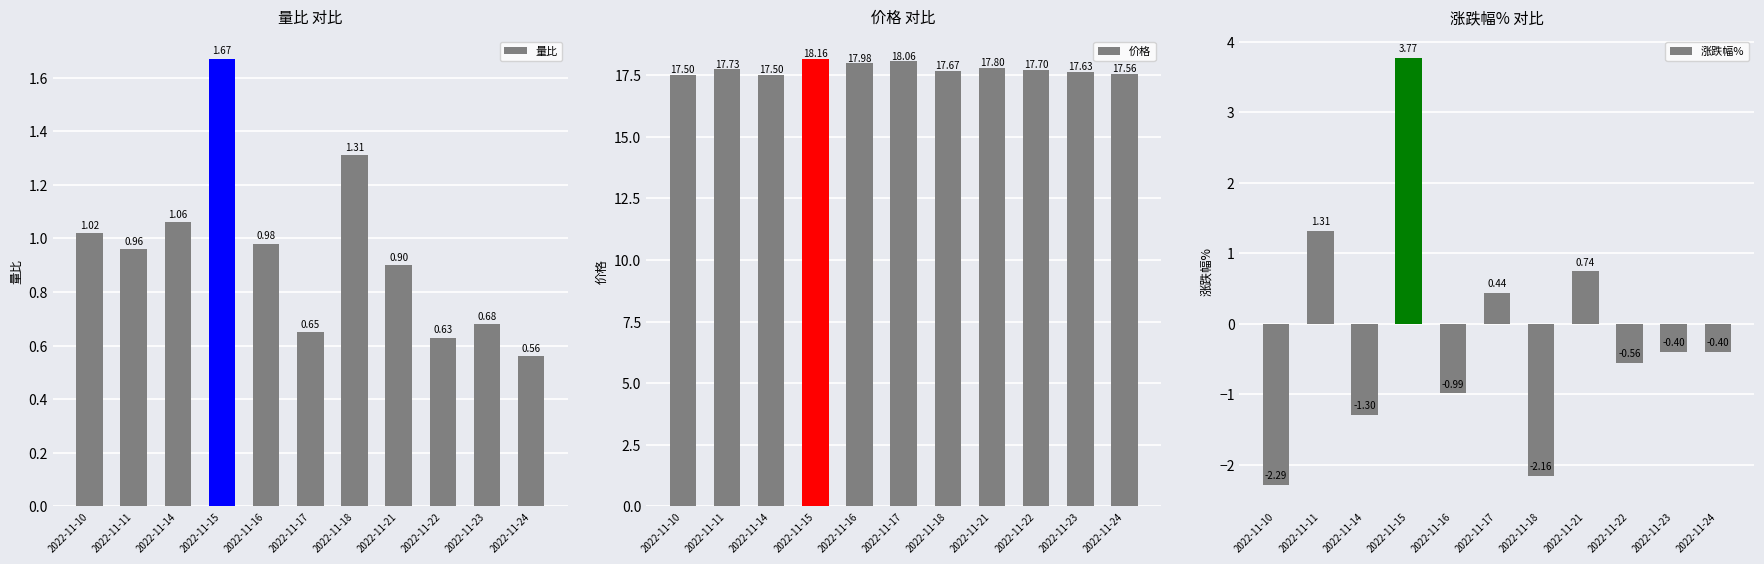

Rank the categories by 量比 value from lowest to highest.

2022-11-24, 2022-11-22, 2022-11-17, 2022-11-23, 2022-11-21, 2022-11-11, 2022-11-16, 2022-11-10, 2022-11-14, 2022-11-18, 2022-11-15